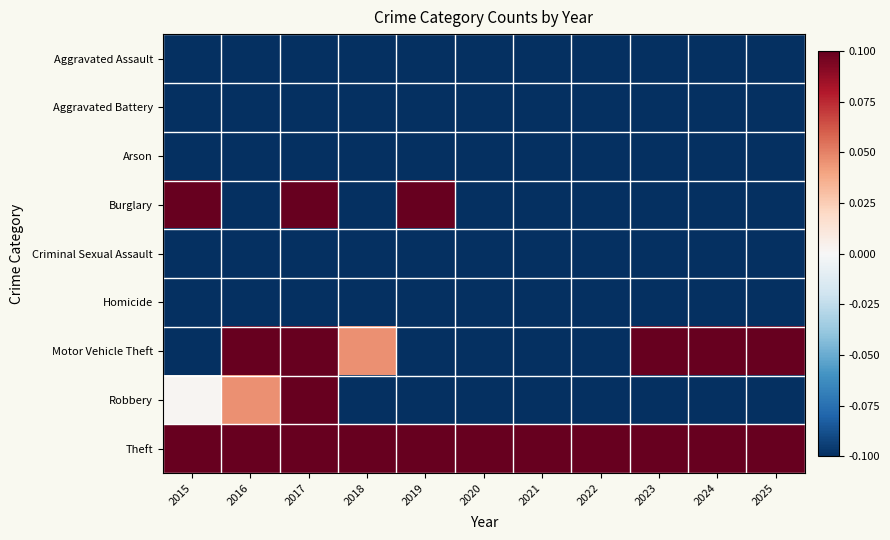

What is the spread (max minus min) of values at 2019?

0.2